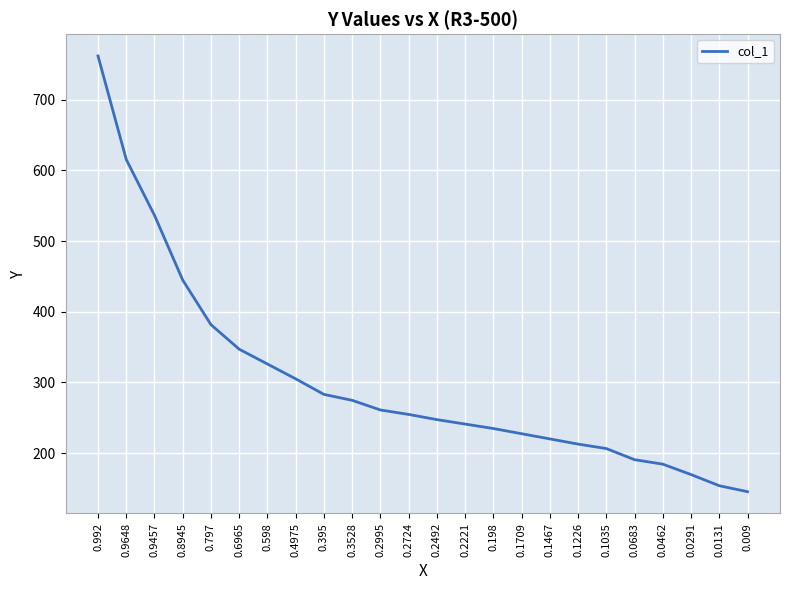

What is the change in value from 0.1226 to 0.1035?

-6.3